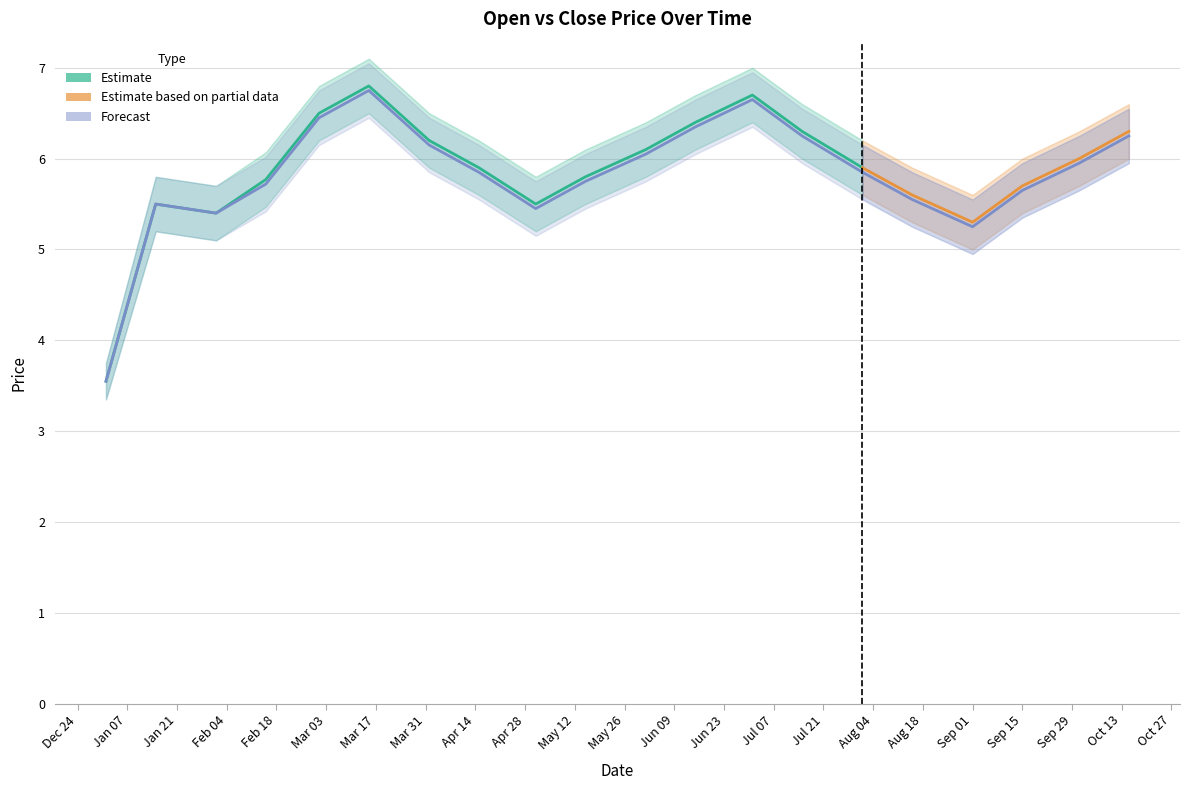

How many lines are shown in the chart?

6